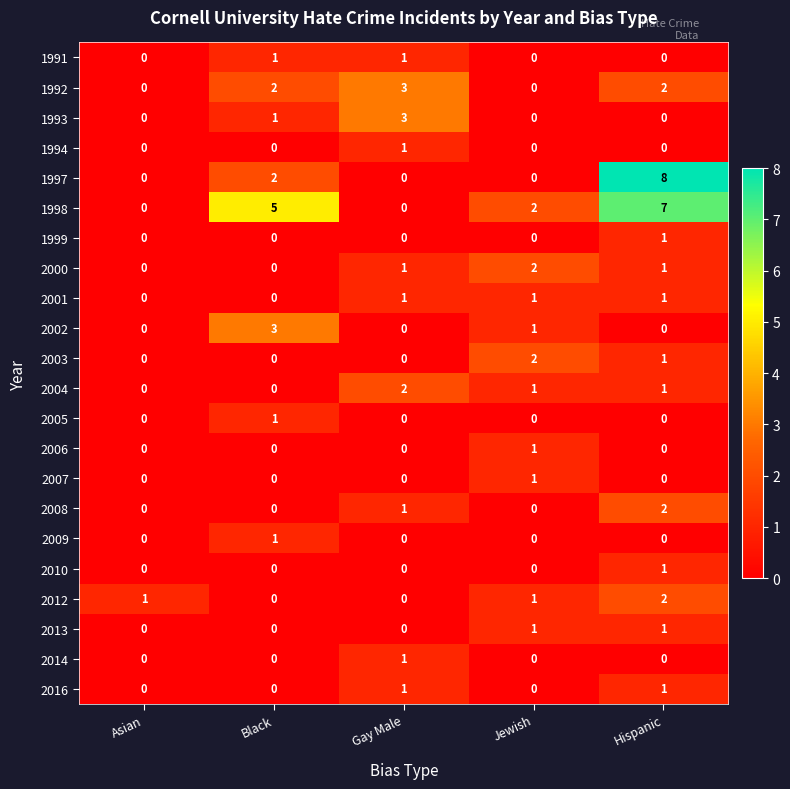

What is the difference between the highest and lowest values at Hispanic?

8